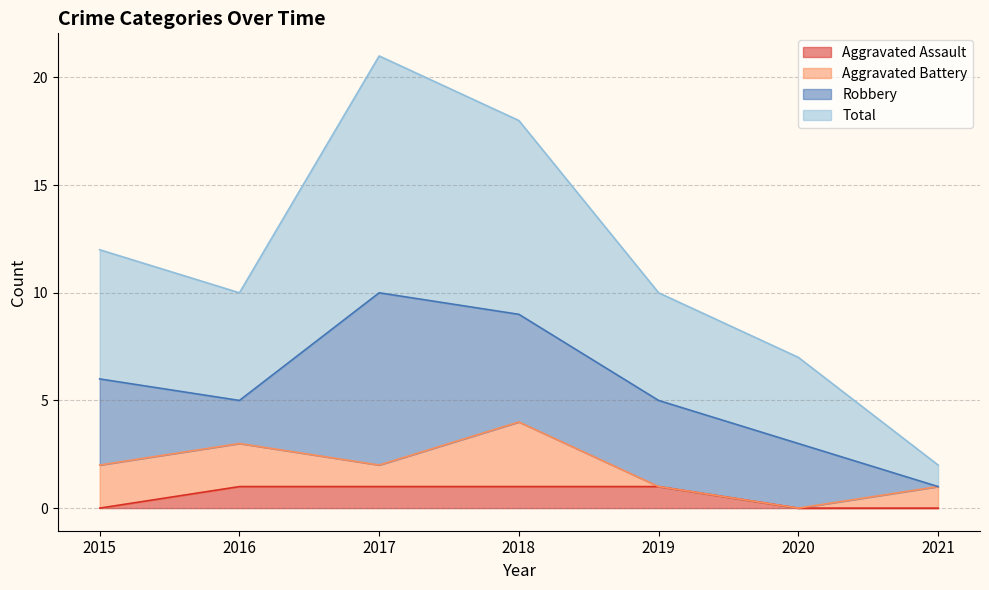

Which series has the largest total across all categories?

Total